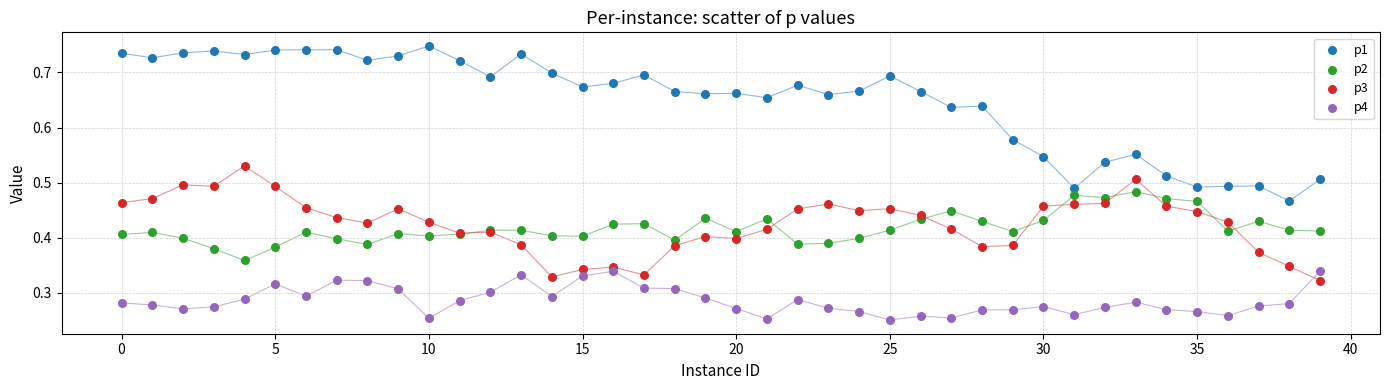

Which series reaches the maximum Y coordinate?

p1